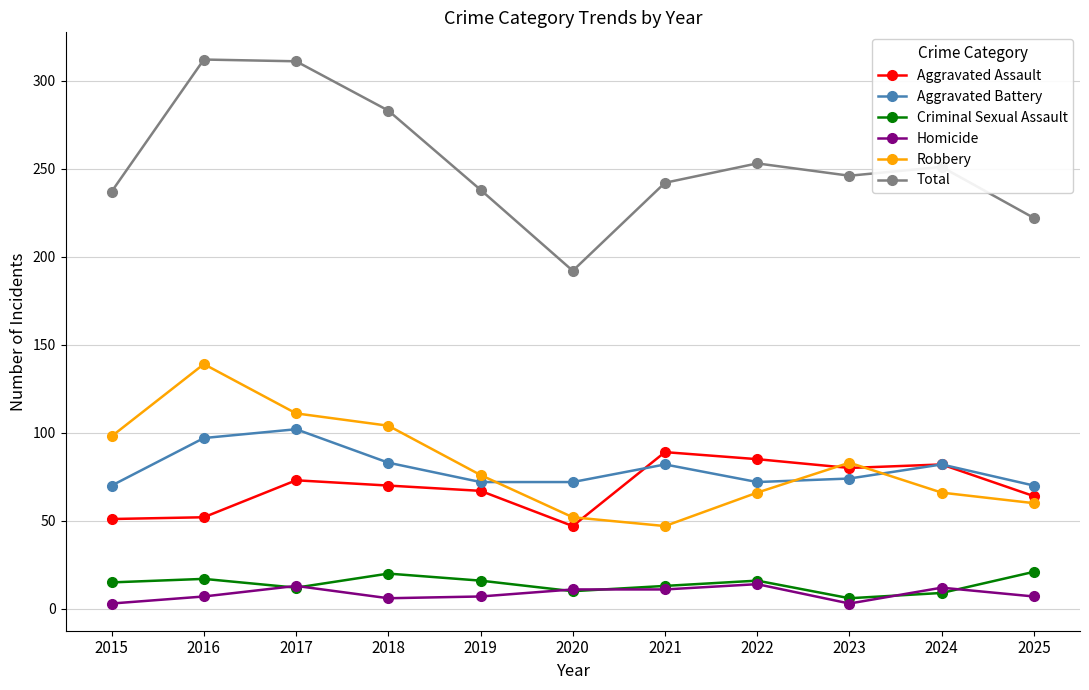

Which series has the largest total across all categories?

Total